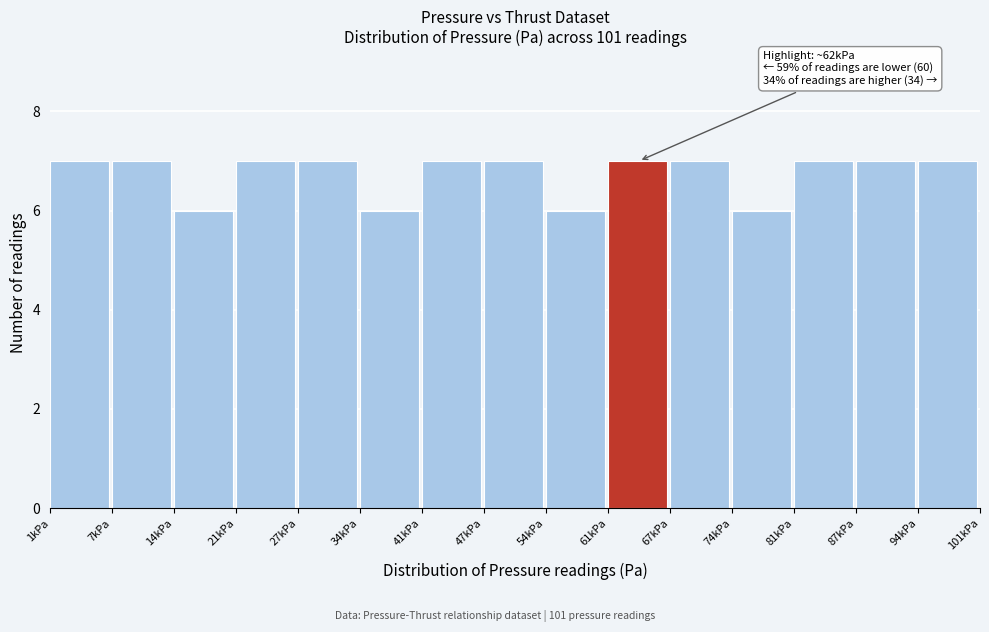

Reading right to left, transcribe all the data shown in this chart.

94kPa=7	87kPa=7	81kPa=7	74kPa=6	67kPa=7	61kPa=7	54kPa=6	47kPa=7	41kPa=7	34kPa=6	27kPa=7	21kPa=7	14kPa=6	7kPa=7	1kPa=7